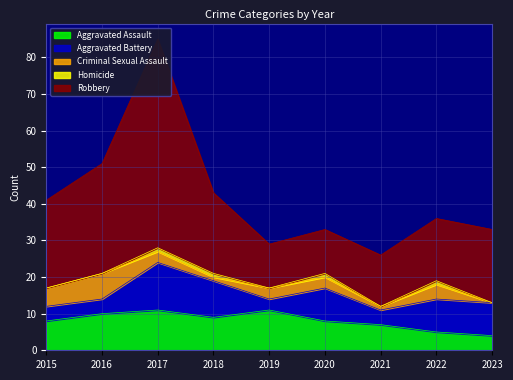

What is the approximate value of Robbery at 2022, to the nearest 5?

15